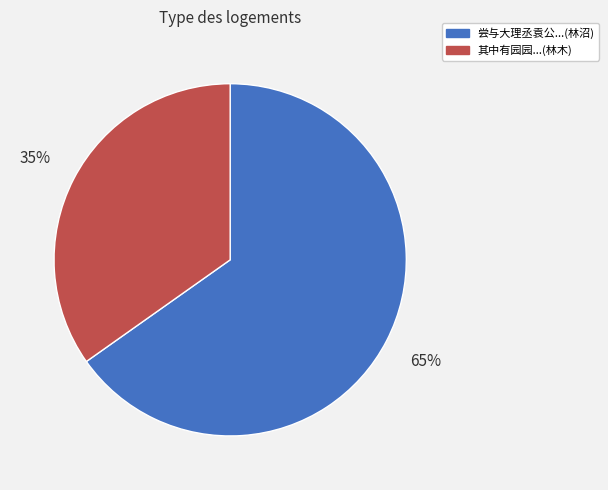

To the nearest percent, what is the average slice percentage?

50%